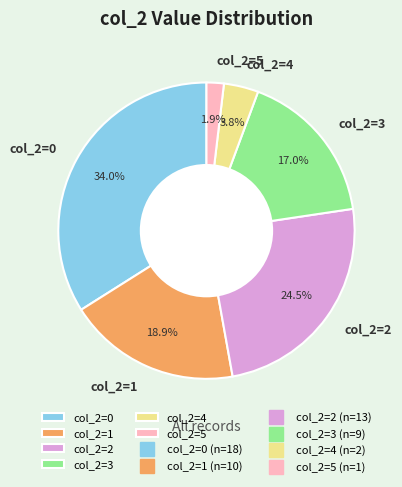

How many segments does this pie chart have?

6